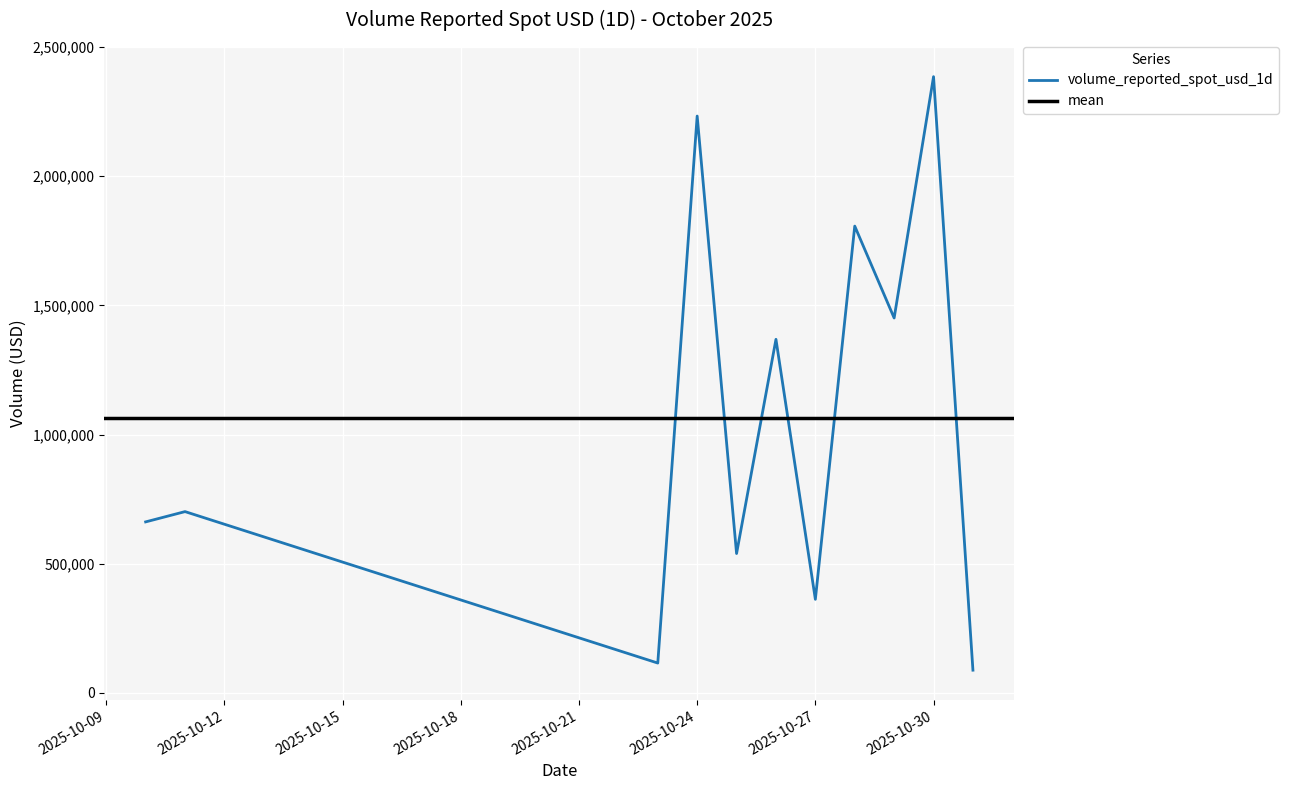

Is this an area chart (filled region under the line)?

No